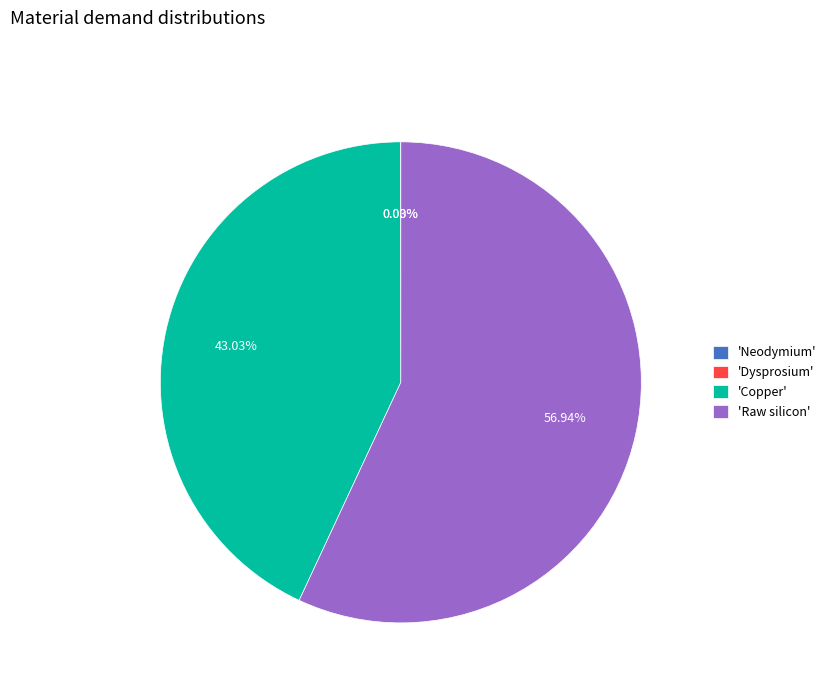

What is the largest slice in the pie chart?

'Raw silicon'